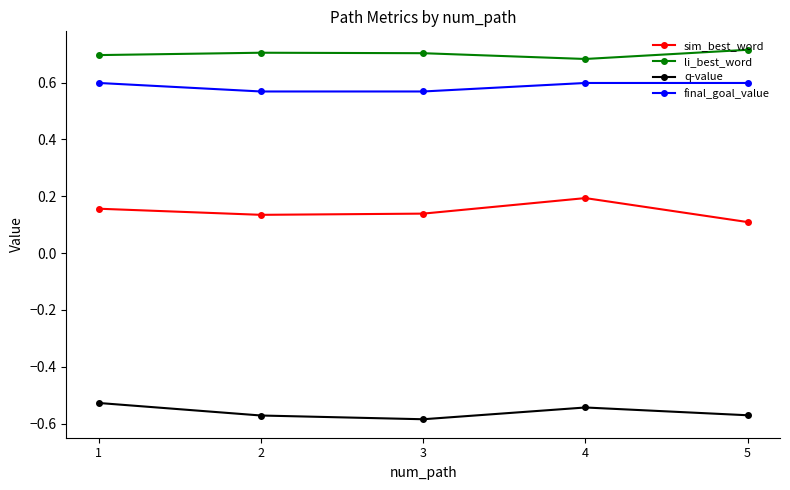

What is the sum of all li_best_word values?

3.5